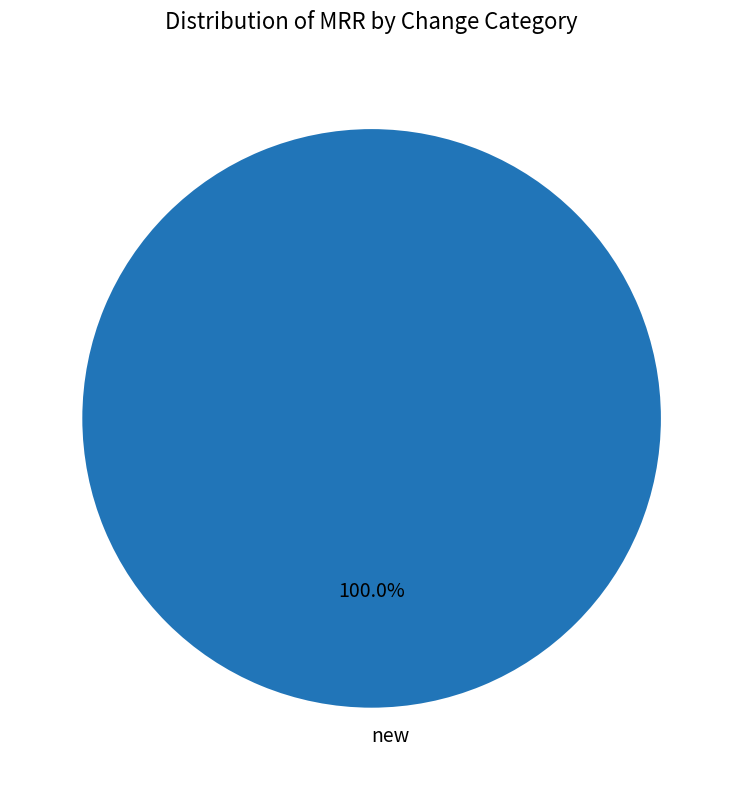

Does any single category account for the majority?

Yes